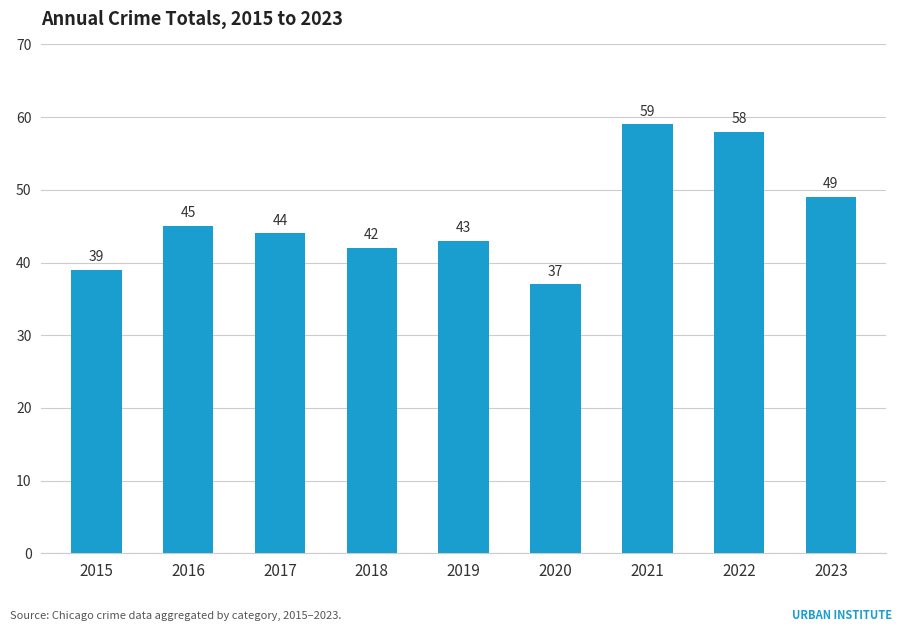

What is the change in value from 2021 to 2023?

-10